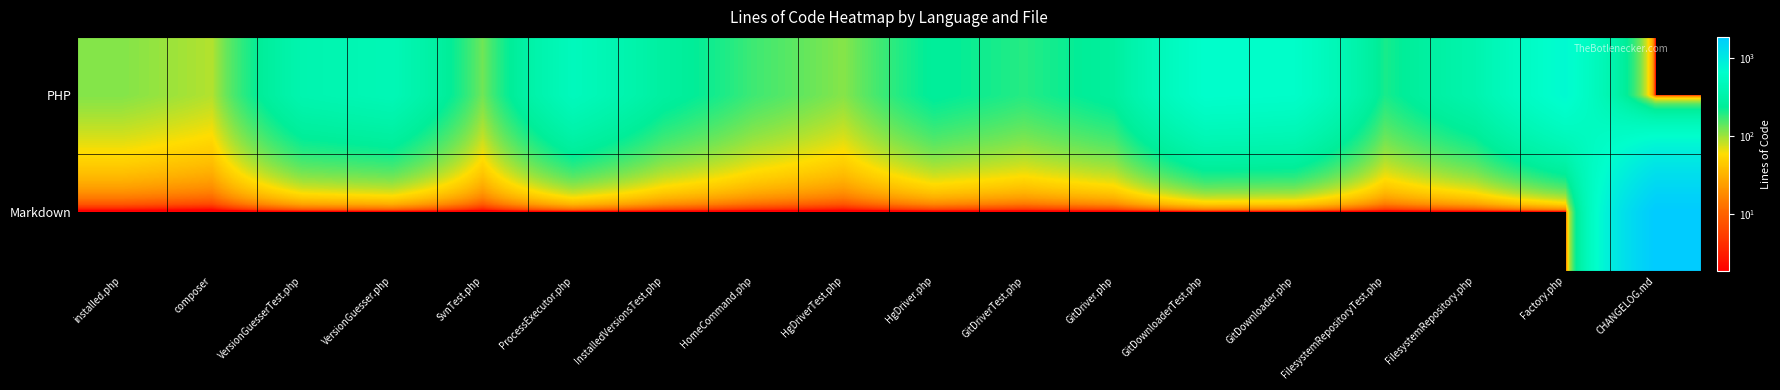

Rank the series by their average value, from lowest to highest.

Markdown, PHP